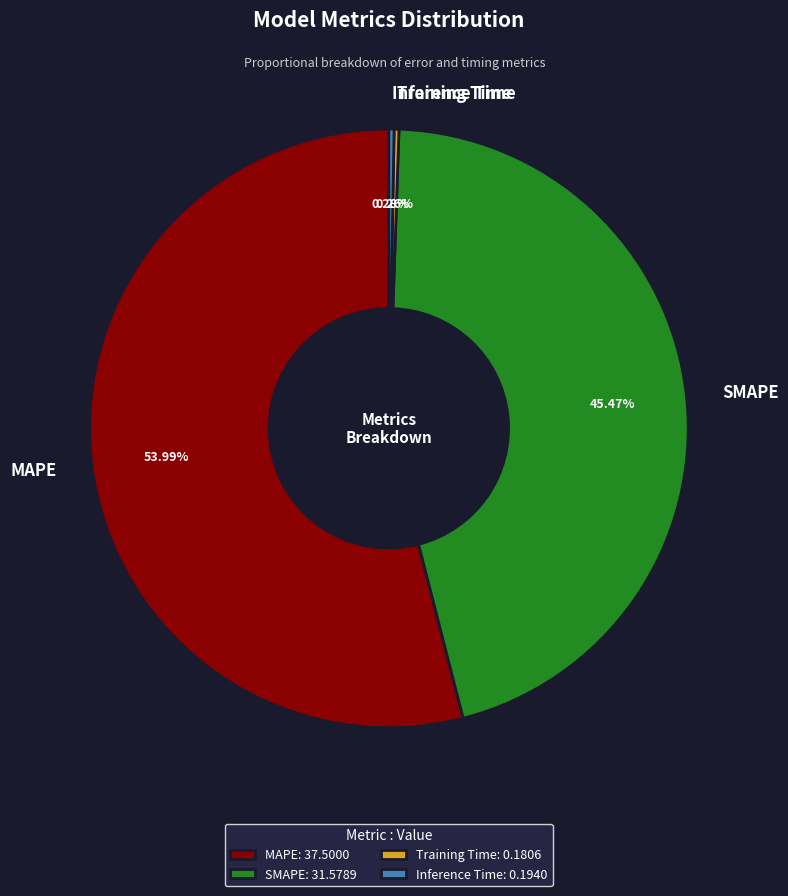

Does any single category account for the majority?

Yes